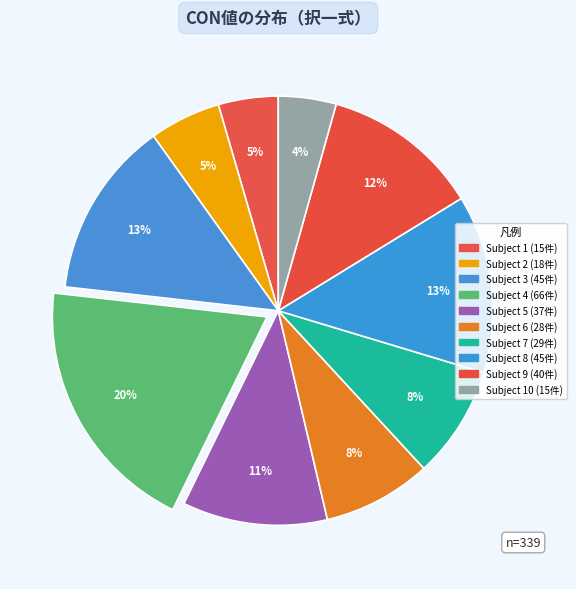

How many slices are in this pie chart?

10